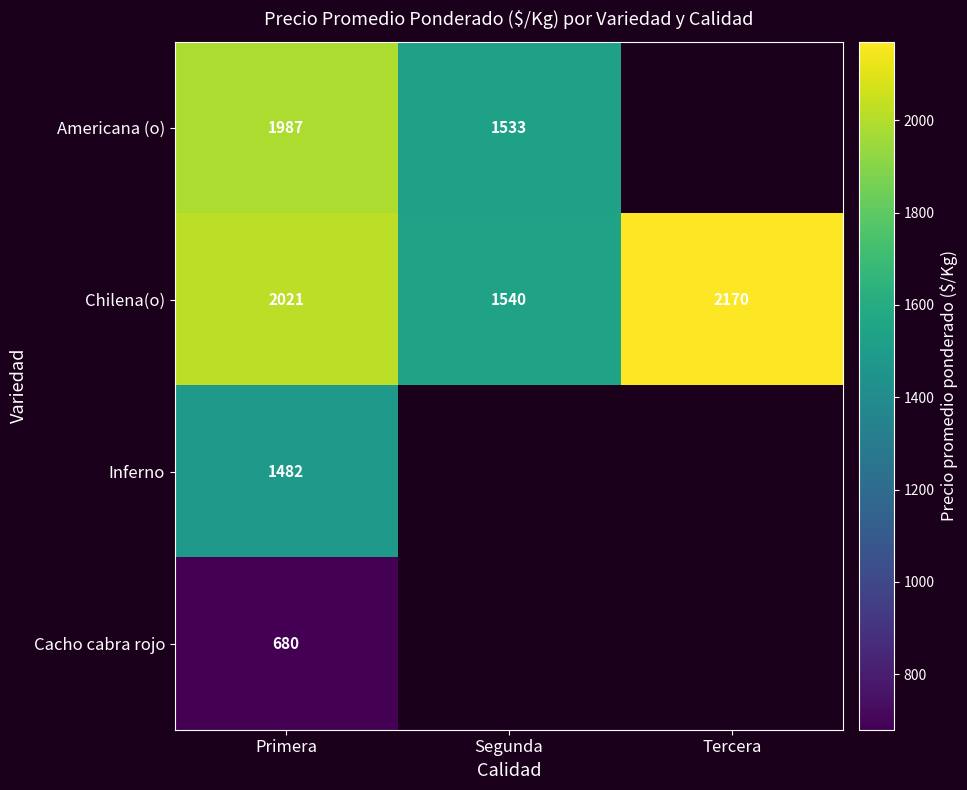

List the labels in order of Chilena(o) value, smallest first.

Segunda, Primera, Tercera